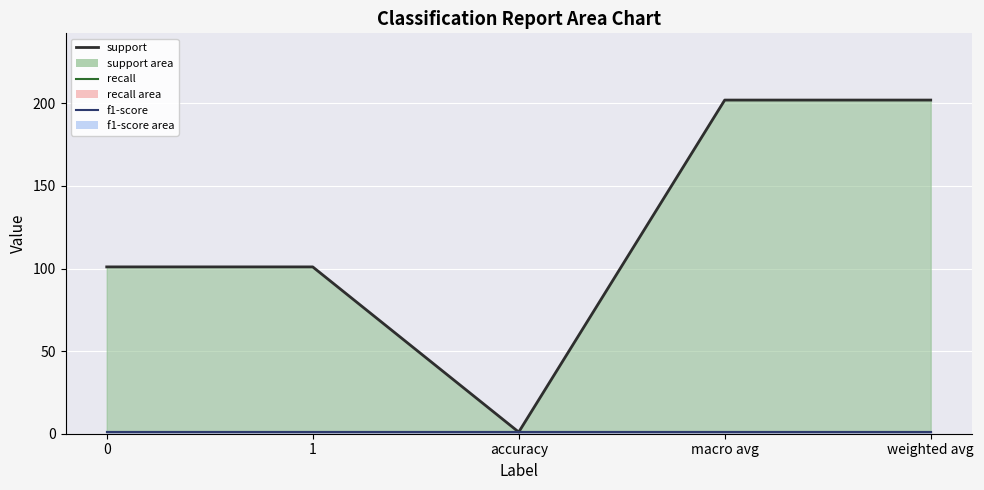

What is the value of the support point at the 1st from the left?

101